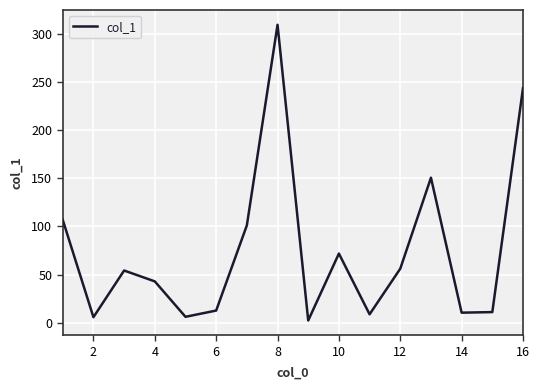

What is the difference between the maximum and minimum values?

307.2